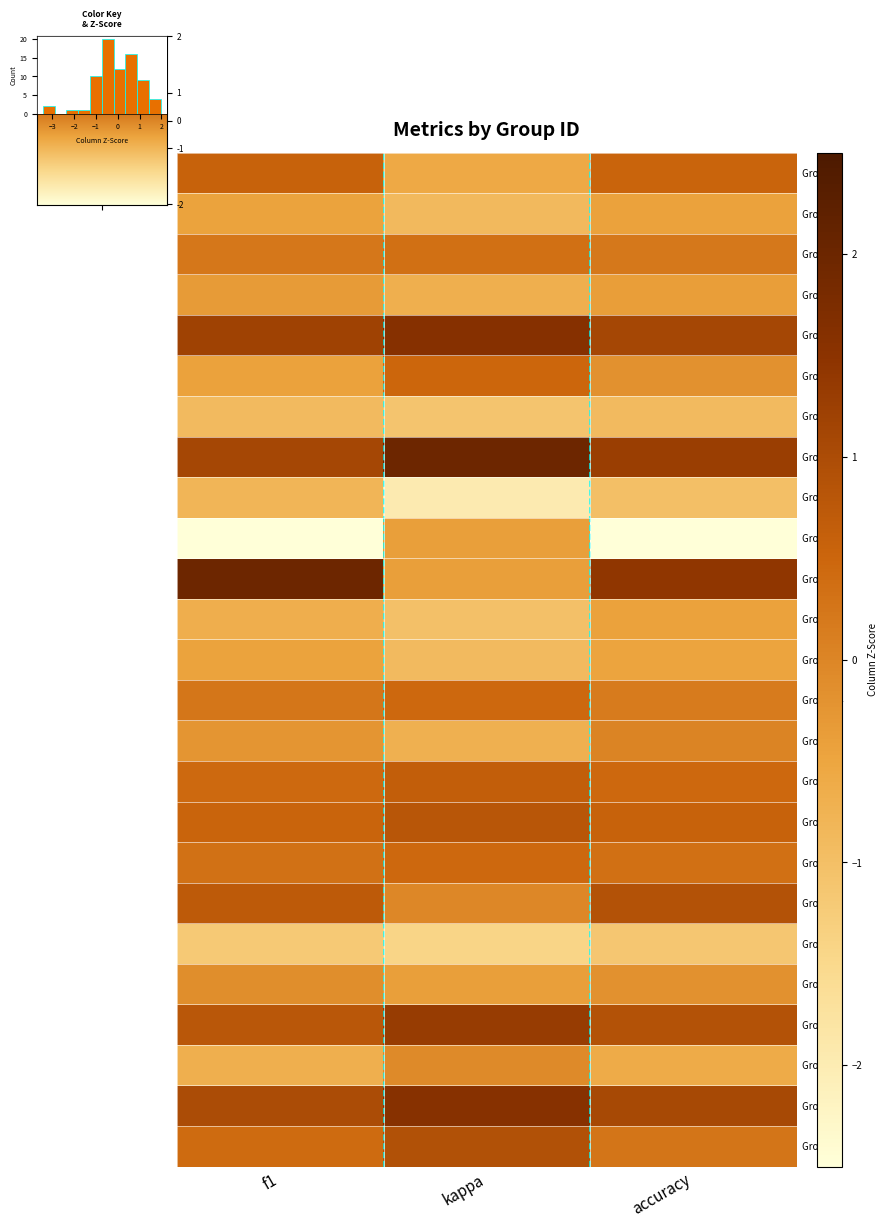

The Group 12 series shows -0.7 at f1. True or false?

True